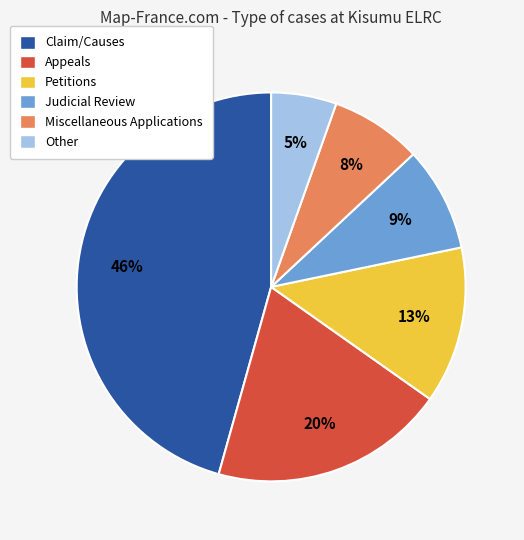

Count the number of slices in the pie.

6